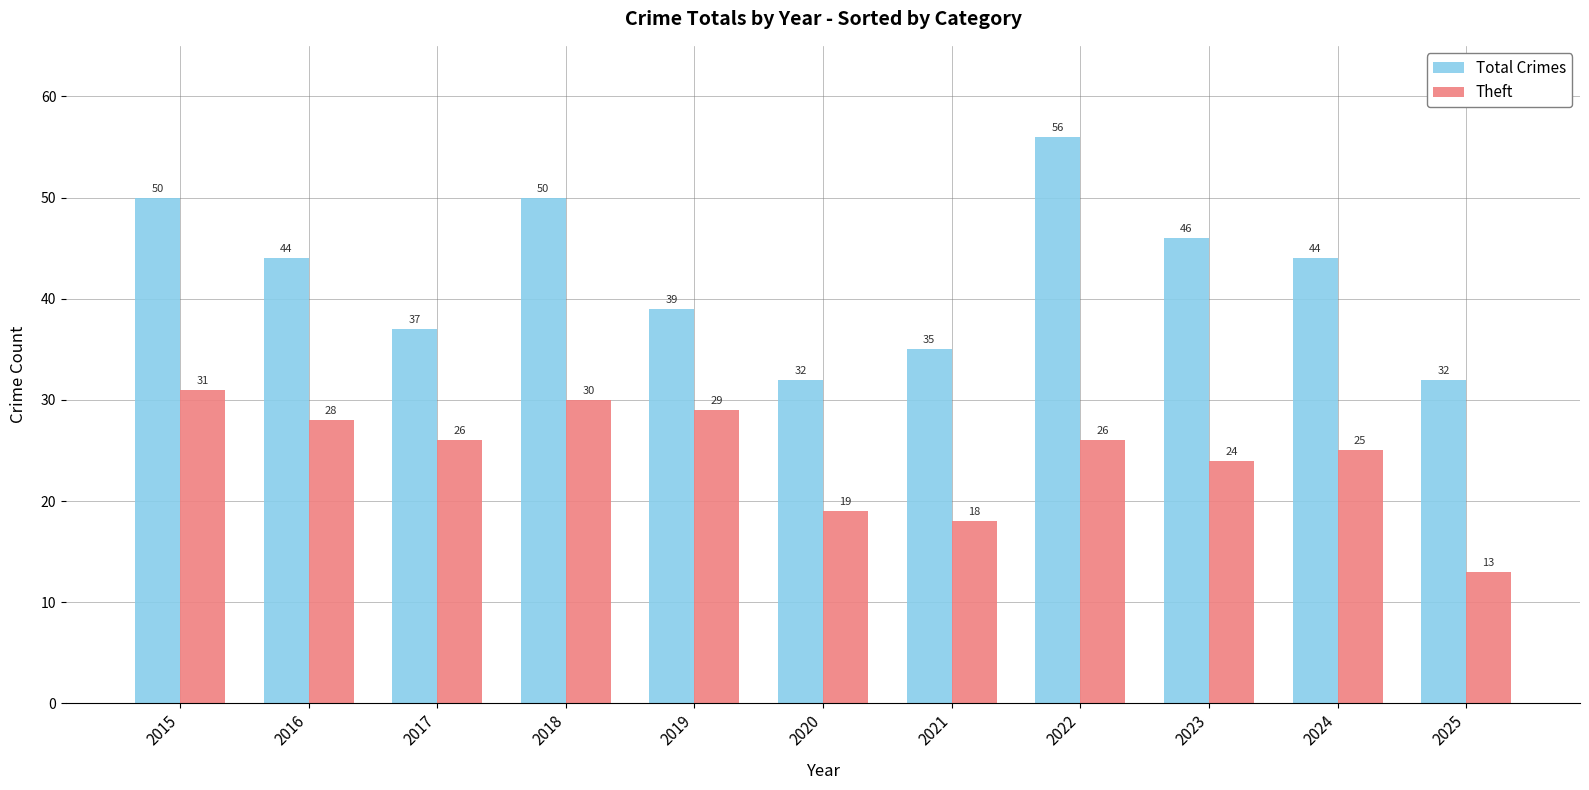

Which category has the highest value across all series?

2022